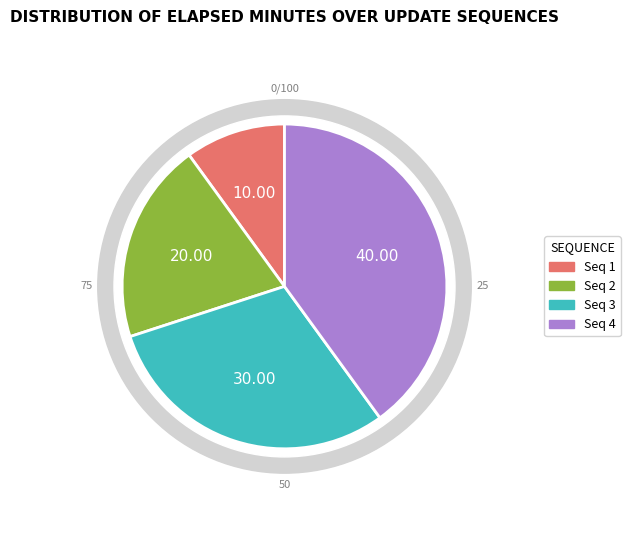

Is it true that 0 is 0% of the pie?

True